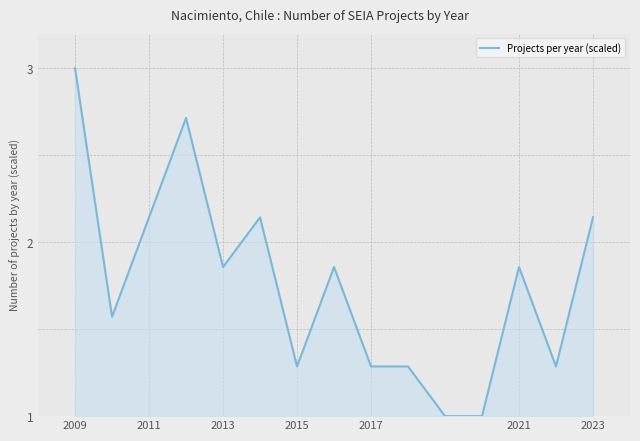

What is the difference between the maximum and minimum values?

2.0